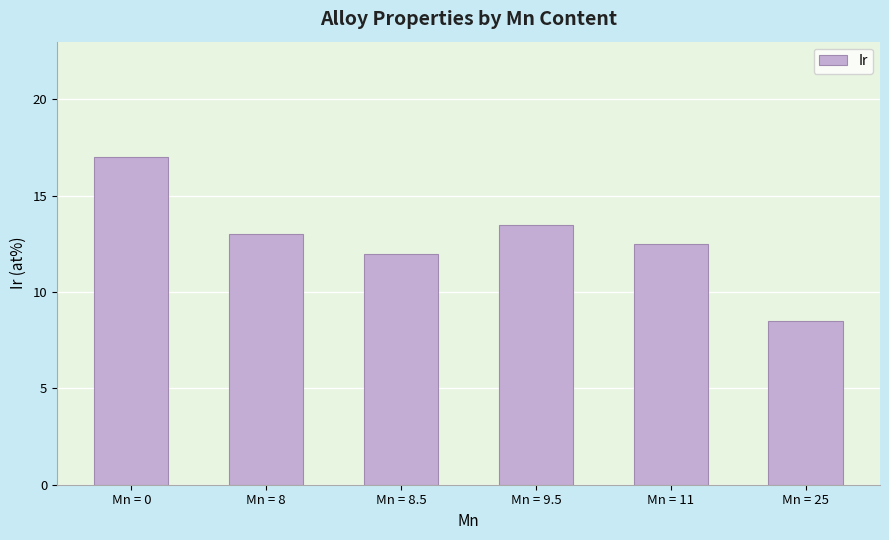

What is the difference between the values at Mn = 8 and Mn = 25?

4.5